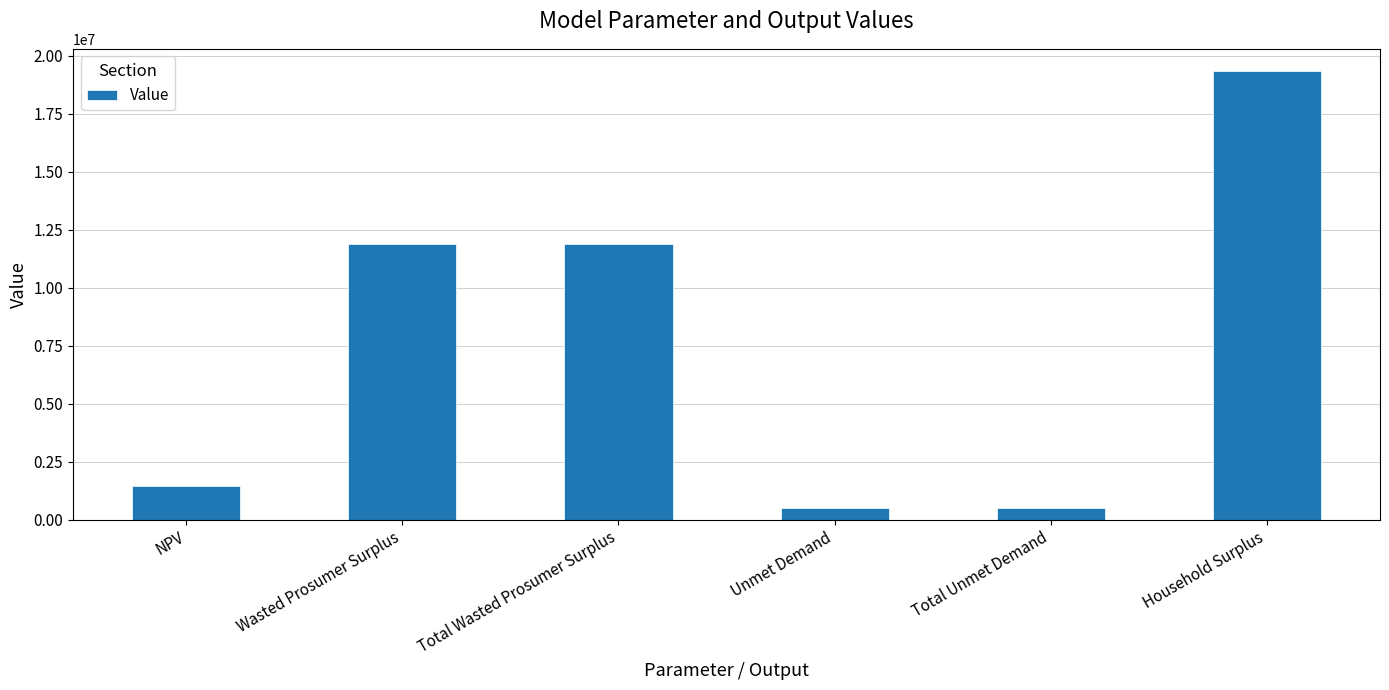

Between Household Surplus and Total Unmet Demand, which is larger?

Household Surplus